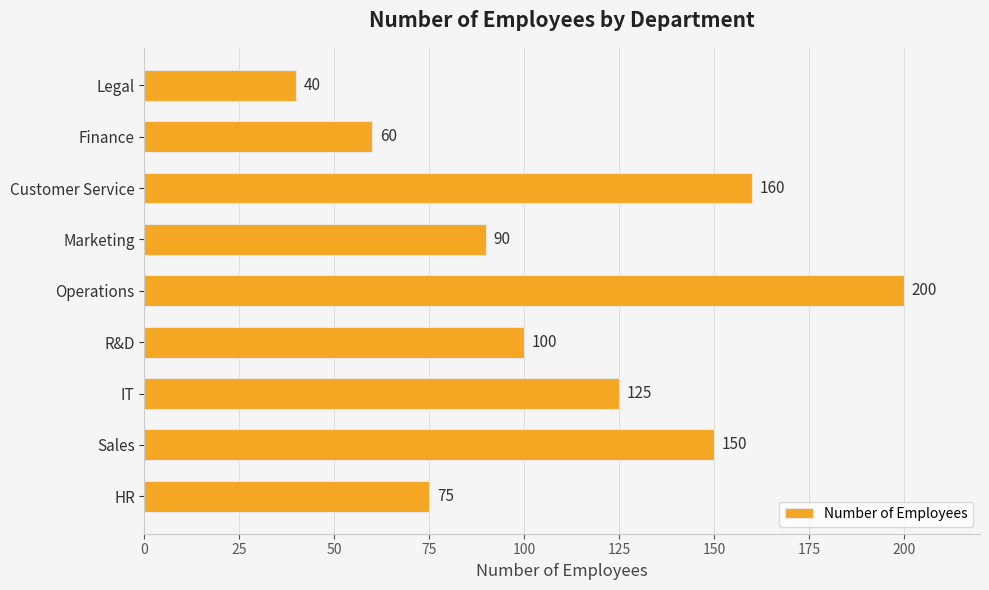

Rank the categories by value from highest to lowest.

Operations, Customer Service, Sales, IT, R&D, Marketing, HR, Finance, Legal